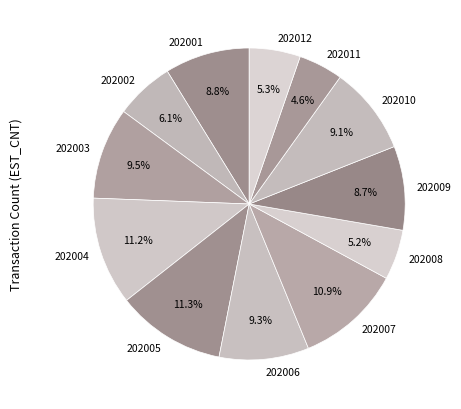

Is there a majority slice in this chart?

No